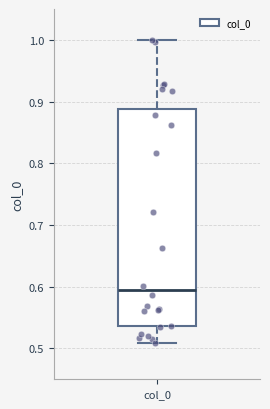

Transcribe this box plot: give where the median line is, the range the box spans, and where the two whiskers end, as read against the y-axis. The values are not printed on the chart, so give them approximately, as read against the axis.

median 0.59, box 0.54 to 0.89, whiskers 0.51 to 1.00